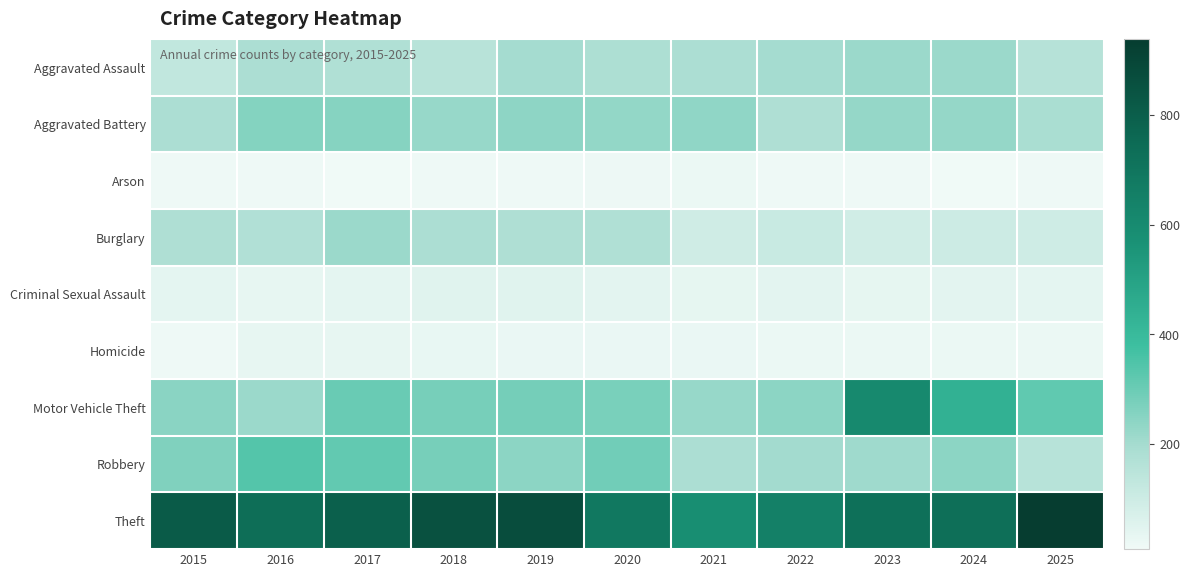

Reading right to left, list all the values displayed in this chart.

Aggravated Assault: 2025=161	2024=217	2023=218	2022=201	2021=185	2020=181	2019=198	2018=154	2017=173	2016=185	2015=131
Aggravated Battery: 2025=190	2024=228	2023=230	2022=177	2021=237	2020=232	2019=239	2018=224	2017=255	2016=258	2015=185
Arson: 2025=16	2024=9	2023=15	2022=14	2021=21	2020=19	2019=14	2018=13	2017=11	2016=15	2015=13
Burglary: 2025=97	2024=103	2023=92	2022=112	2021=96	2020=174	2019=179	2018=184	2017=218	2016=172	2015=177
Criminal Sexual Assault: 2025=40	2024=45	2023=37	2022=42	2021=37	2020=44	2019=52	2018=52	2017=40	2016=32	2015=41
Homicide: 2025=20	2024=21	2023=23	2022=20	2021=26	2020=24	2019=24	2018=30	2017=31	2016=33	2015=15
Motor Vehicle Theft: 2025=318	2024=435	2023=607	2022=243	2021=226	2020=276	2019=283	2018=278	2017=304	2016=219	2015=245
Robbery: 2025=155	2024=243	2023=209	2022=204	2021=185	2020=290	2019=244	2018=280	2017=316	2016=342	2015=264
Theft: 2025=938	2024=729	2023=724	2022=651	2021=583	2020=690	2019=871	2018=851	2017=795	2016=737	2015=812